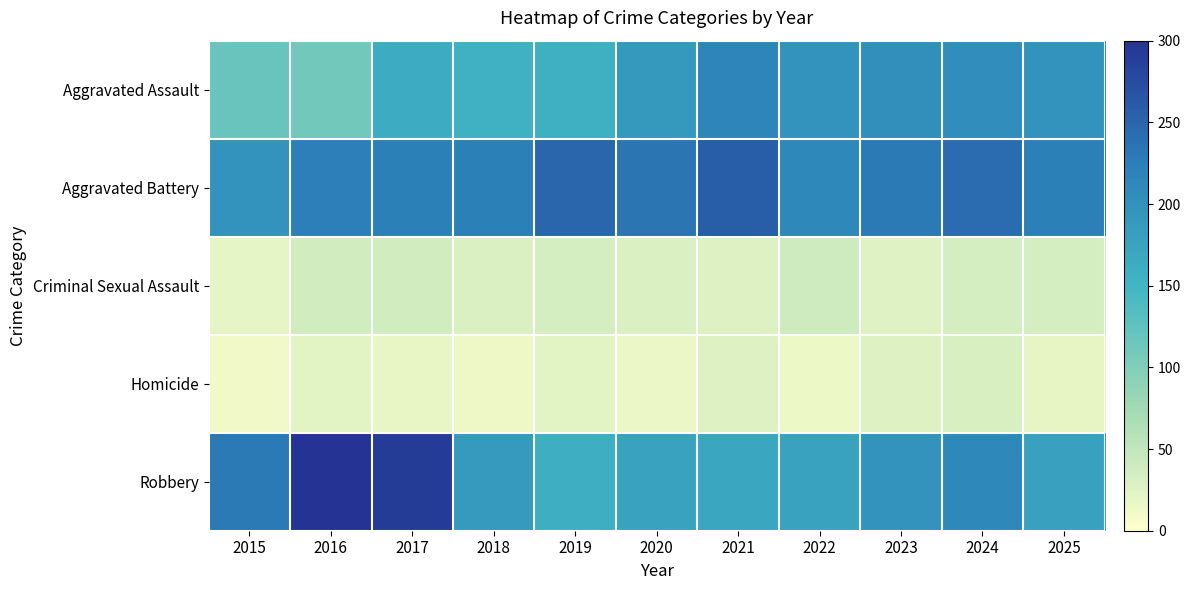

Which has a higher value, 2022 or 2018?

2022